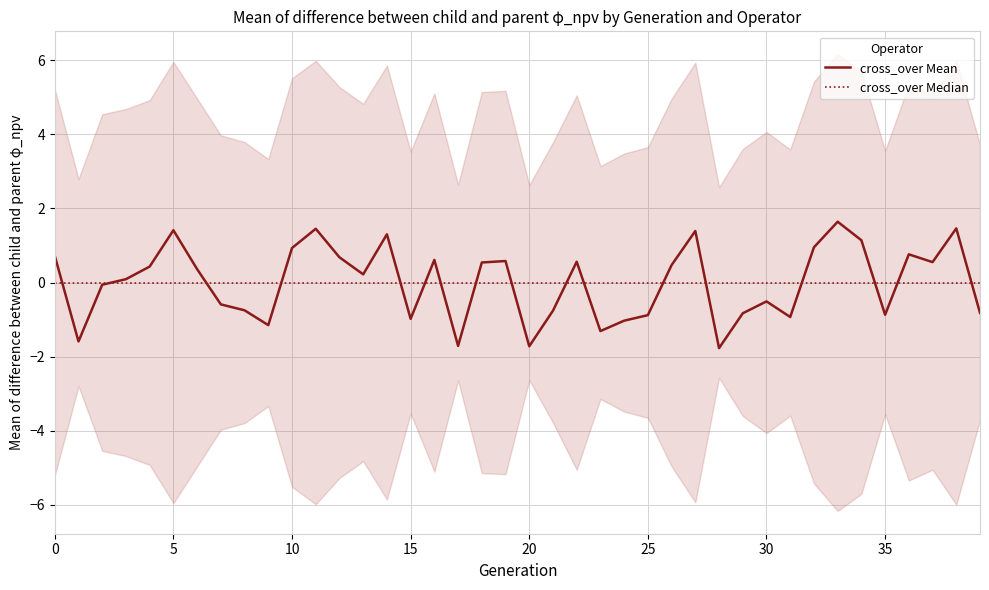

Which series changed the most between 32 and 35?

cross_over Mean